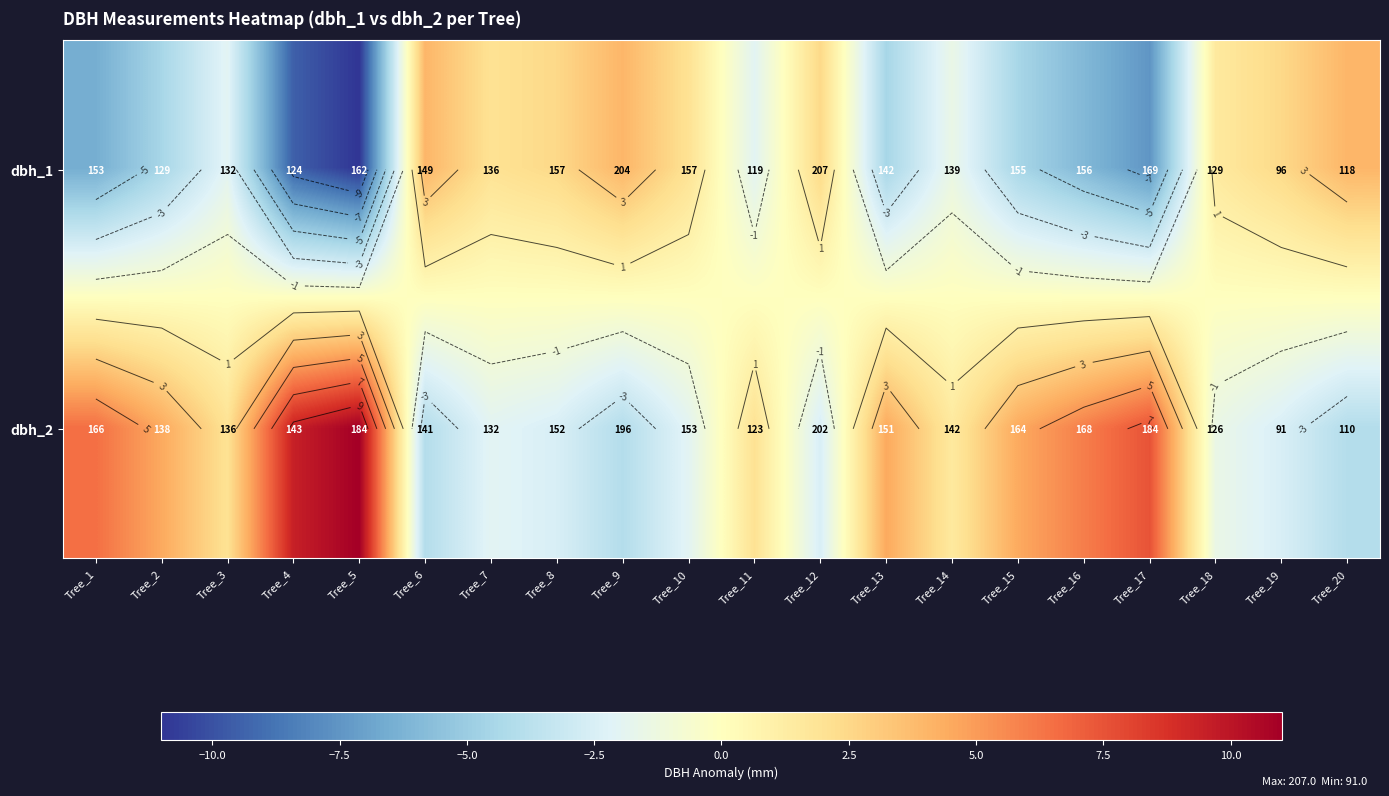

The dbh_2 series shows 4.5 at Tree_13. True or false?

True